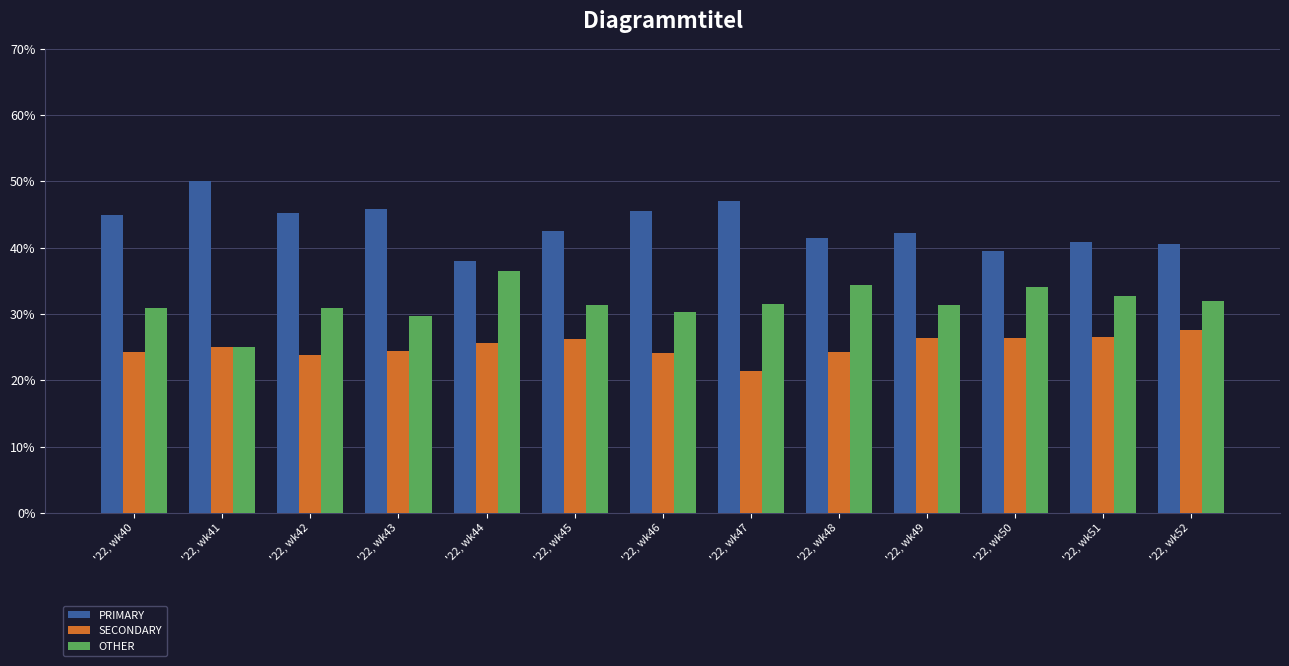

What is the difference between the PRIMARY values at '22, wk43 and '22, wk44?

7.8